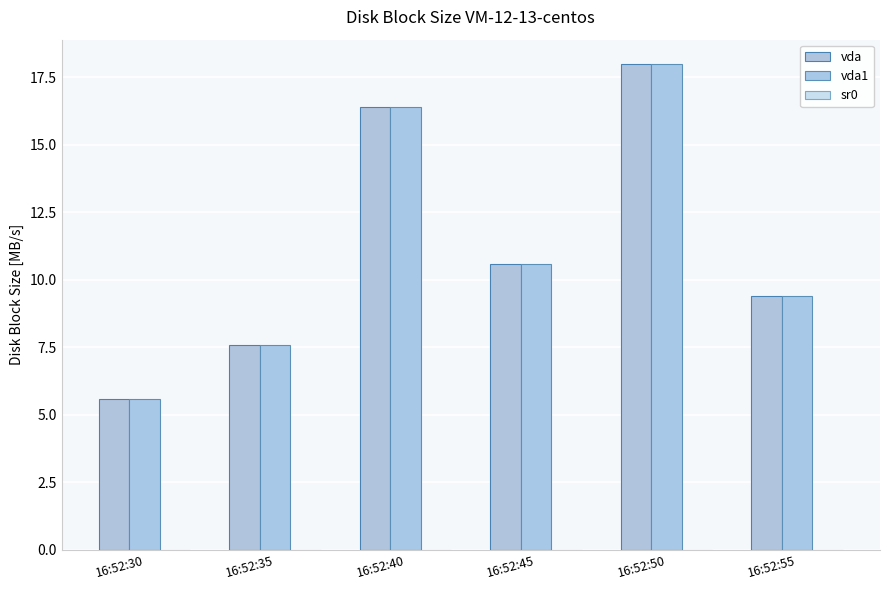

Are the bars horizontal?

No